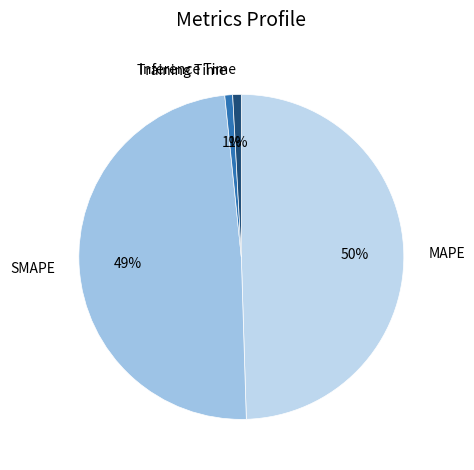

Does Inference Time represent more than half of the total?

No